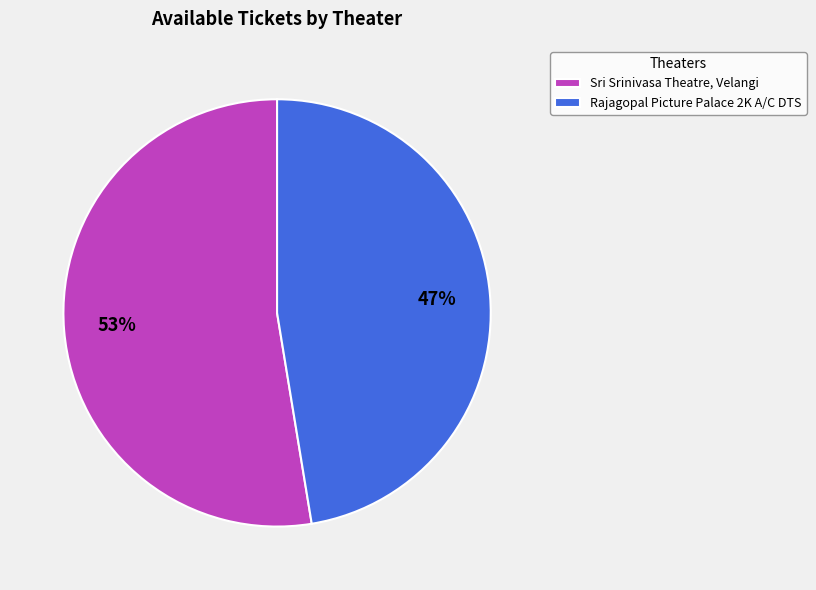

Rank the categories by value from lowest to highest.

Rajagopal Picture Palace 2K A/C DTS, Sri Srinivasa Theatre, Velangi